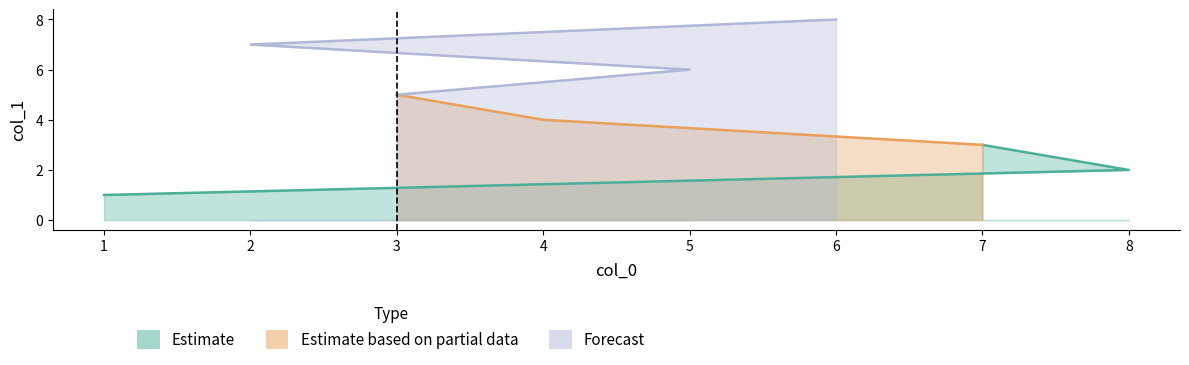

Reading right to left, extract all data points from this chart.

6=8	2=7	5=6	3=5	4=4	7=3	8=2	1=1